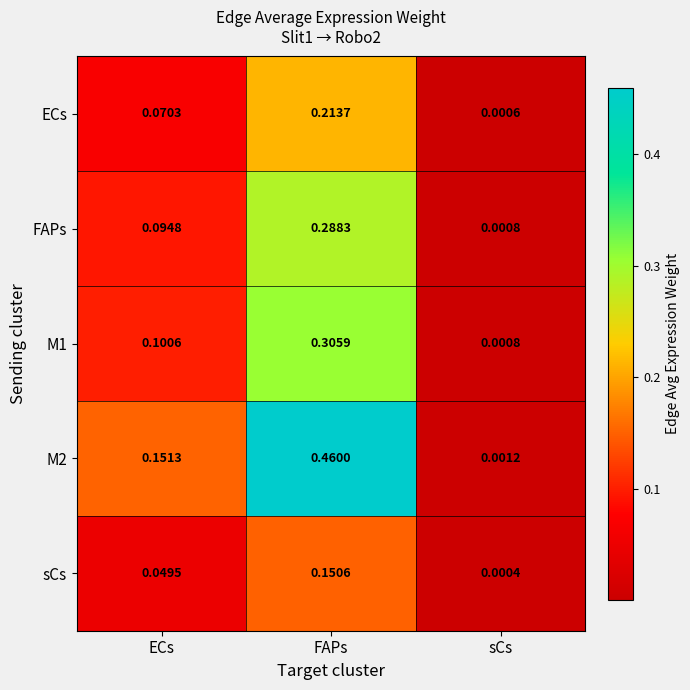

List the labels in order of FAPs value, smallest first.

sCs, ECs, FAPs